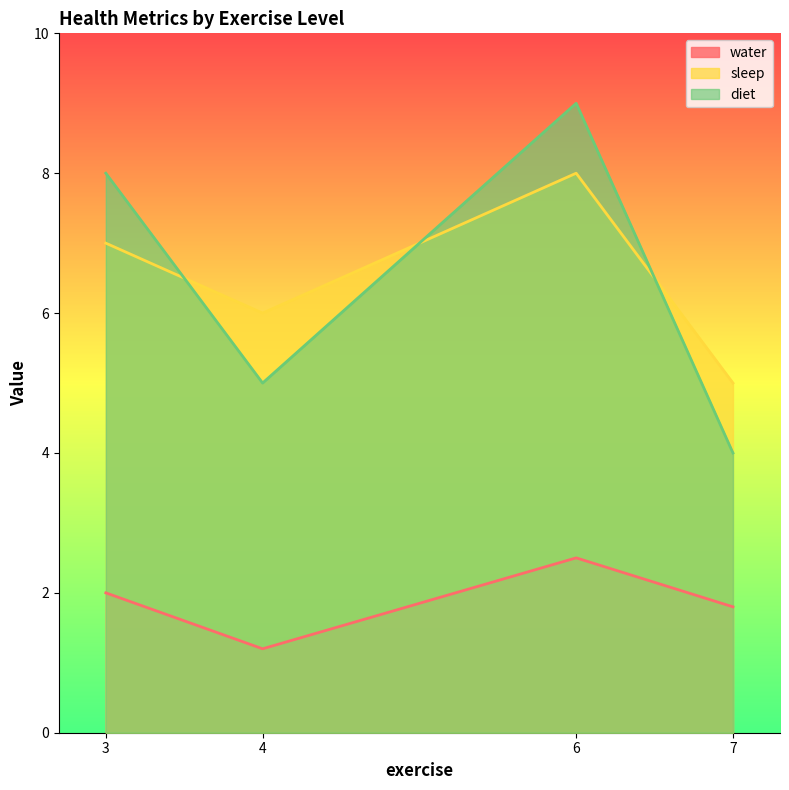

At which category does sleep reach its first local valley?

4